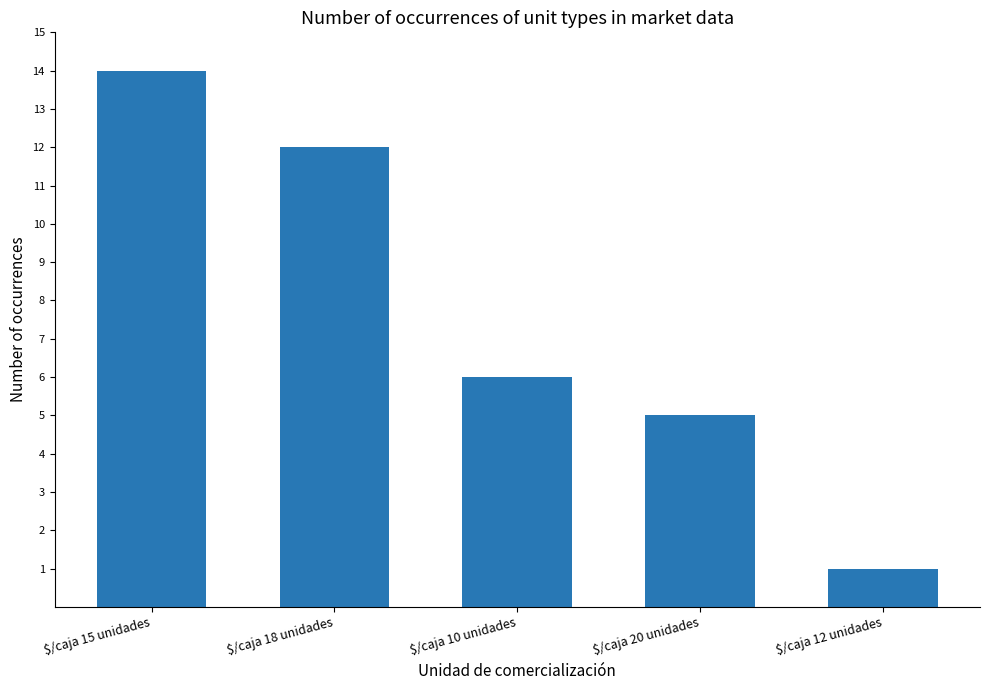

What is the value of the 1st bar from the left?

14